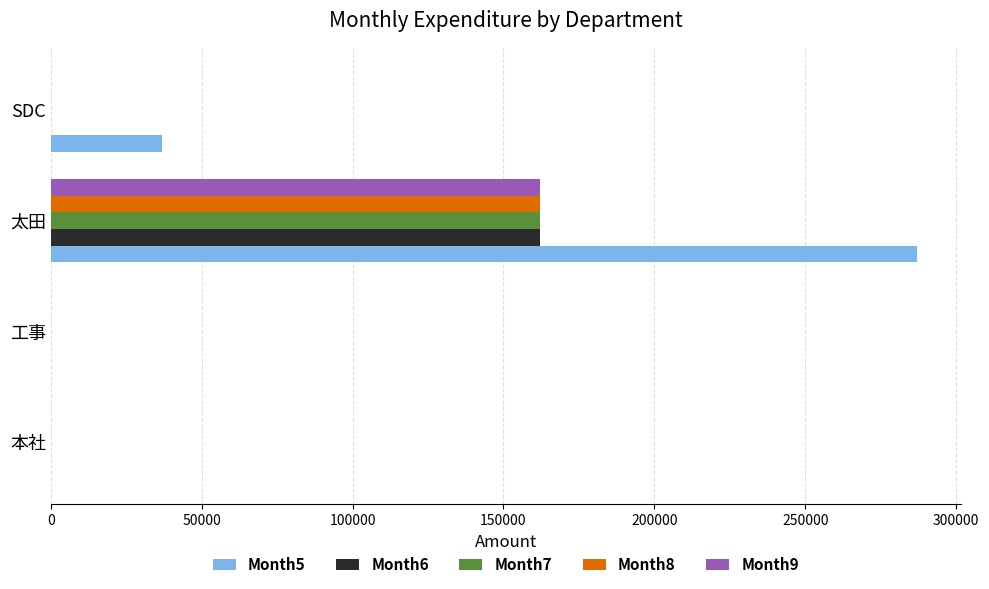

How many series are shown in this chart?

5